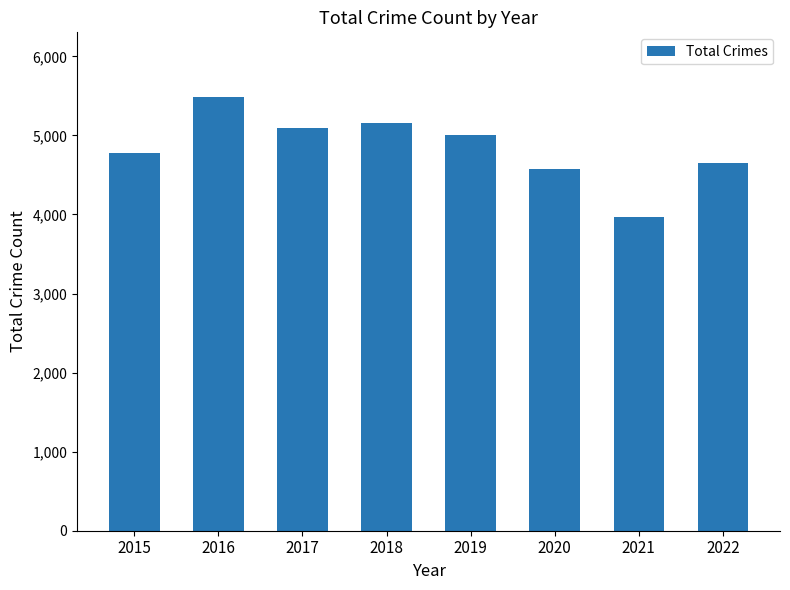

True or false: the data shows 9060 at 2016.

False